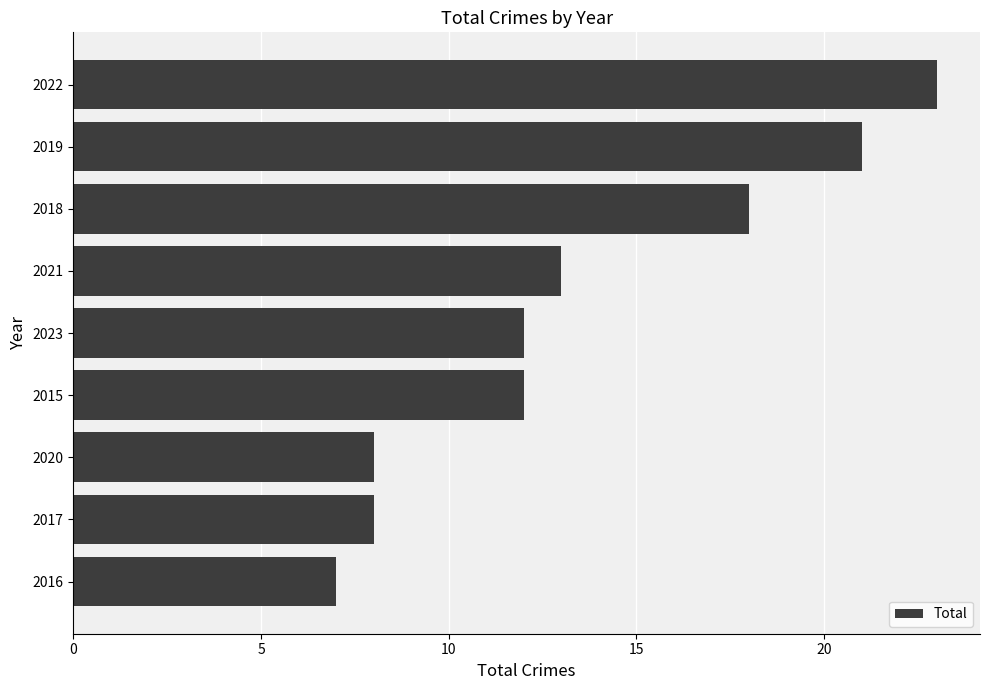

What is the ratio of the value at 2018 to the value at 2021?

1.4